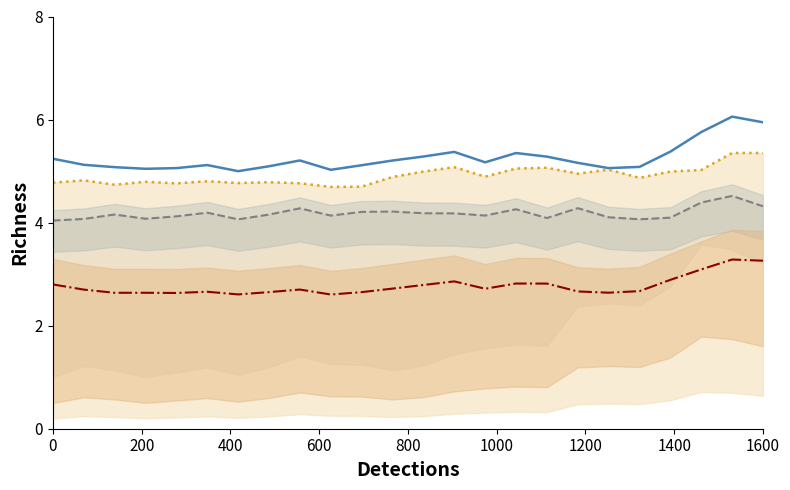

What is the difference between the maximum and minimum values in the col18 series?

0.7